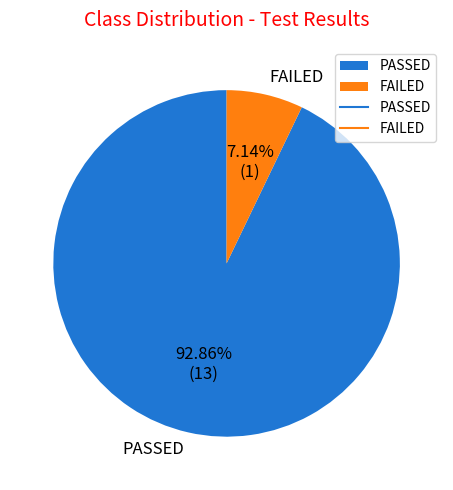

How many slices are in this pie chart?

2